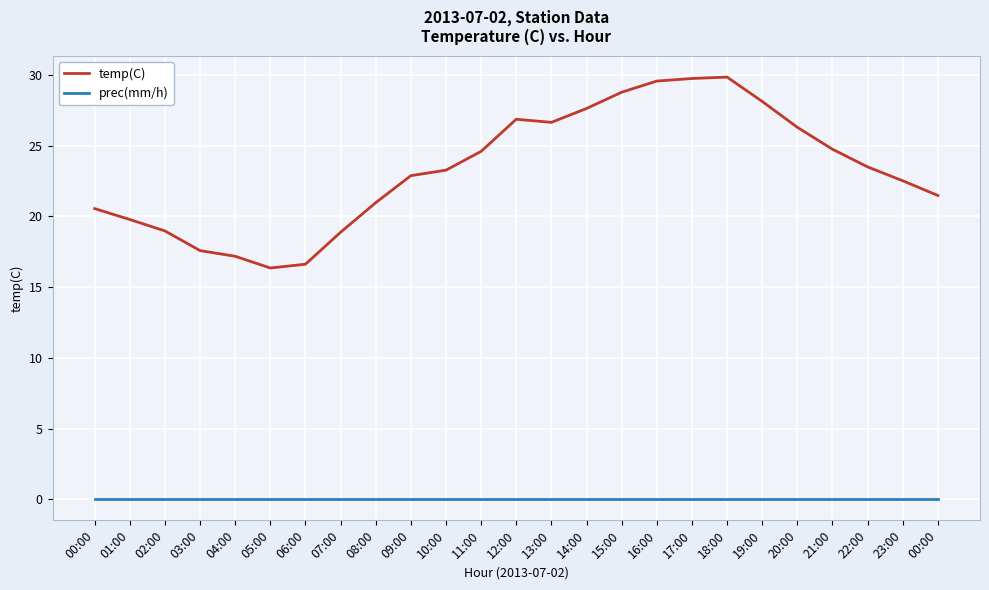

In temp(C), how many points are lower than both neighbors (excluding endpoints)?

2